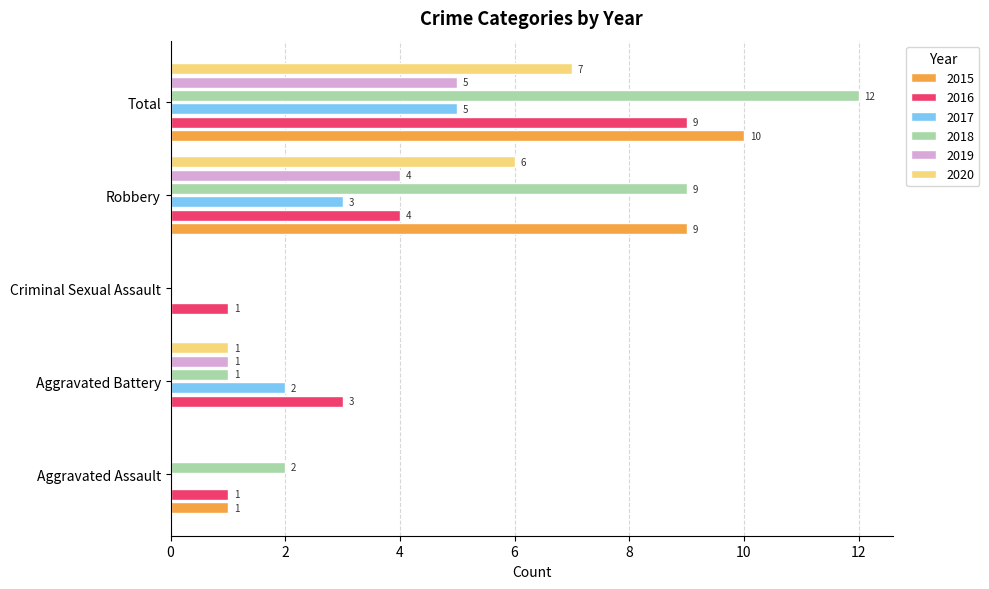

Which series changed the most between Aggravated Assault and Criminal Sexual Assault?

2018